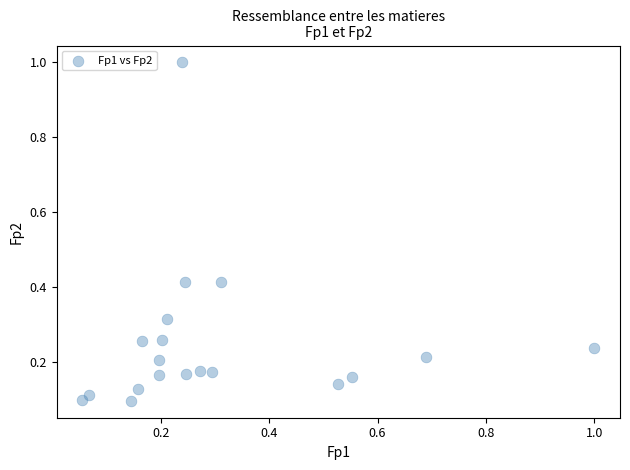

What is the range of Y values (max minus min)?

0.9